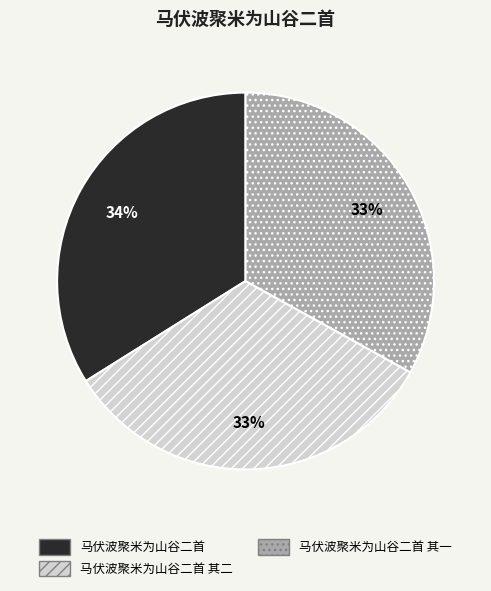

Which category has the biggest portion of the pie?

马伏波聚米为山谷二首